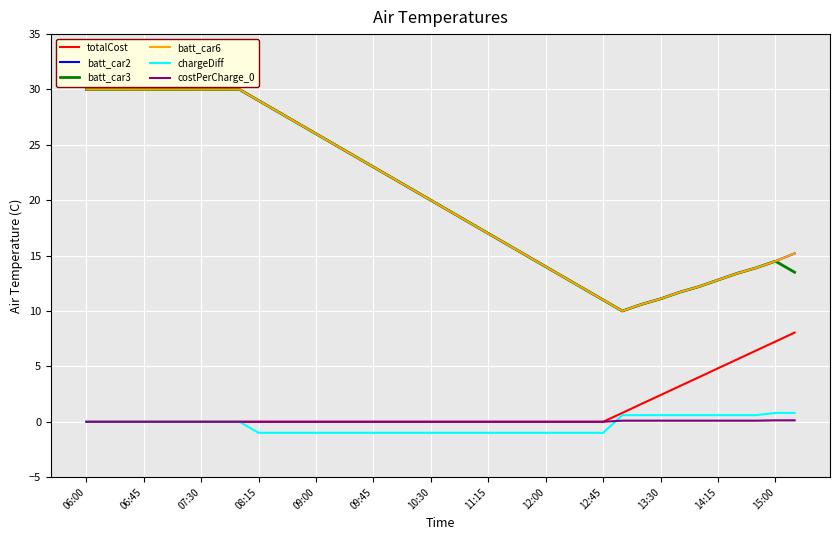

What is the highest value of the totalCost series?

8.1